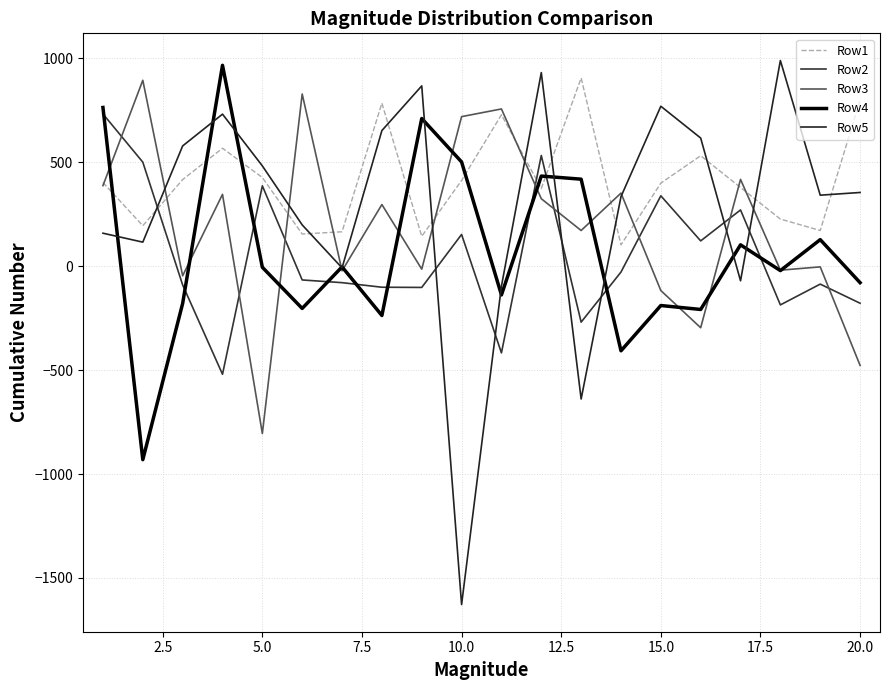

Reading right to left, transcribe all the data shown in this chart.

Row1: 799	172	227	379	532	400	103	906	374	729	413	144	785	166	155	427	568	417	195	403
Row2: -178	-86	-186	271	122	339	-28	-269	533	-417	153	-102	-101	-79	-66	387	-520	-90	501	733
Row3: -477	-3	-19	418	-296	-117	352	172	325	757	720	-14	297	-22	829	-805	346	-46	895	388
Row4: -79	128	-21	103	-208	-189	-407	419	434	-138	502	711	-237	-3	-203	-5	967	-179	-931	764
Row5: 355	342	990	-70	617	770	335	-639	932	-96	-1628	868	653	-8	199	483	732	579	116	159